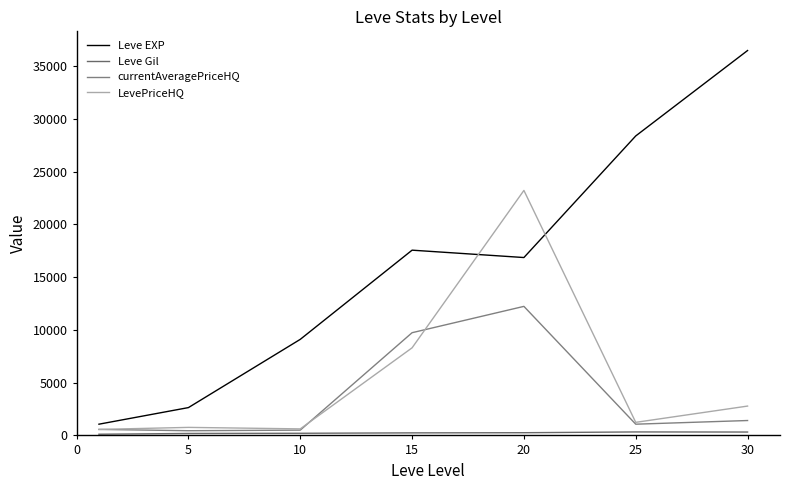

Reading left to right, list all the values displayed in this chart.

Leve EXP: 0=1065.0	5=2637.5	10=9106.7	15=17563.3	20=16865.0	25=28393.3	30=36492.5
Leve Gil: 0=113.5	5=185.2	10=202.8	15=241.3	20=257.0	25=329.7	30=320.8
currentAveragePriceHQ: 0=567.7	5=445.5	10=500.0	15=9738.5	20=12234.7	25=1064.2	30=1412.5
LevePriceHQ: 0=567.7	5=761.5	10=619.3	15=8304.8	20=23228.0	25=1239.2	30=2782.0